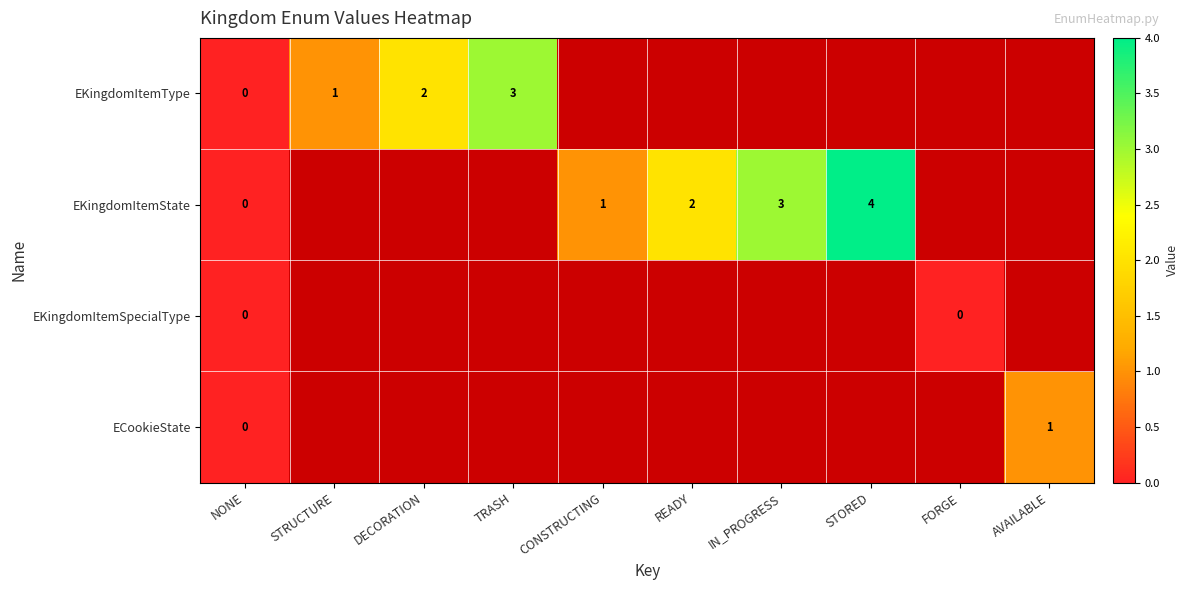

True or false: EKingdomItemState has a value of 2 at READY.

True